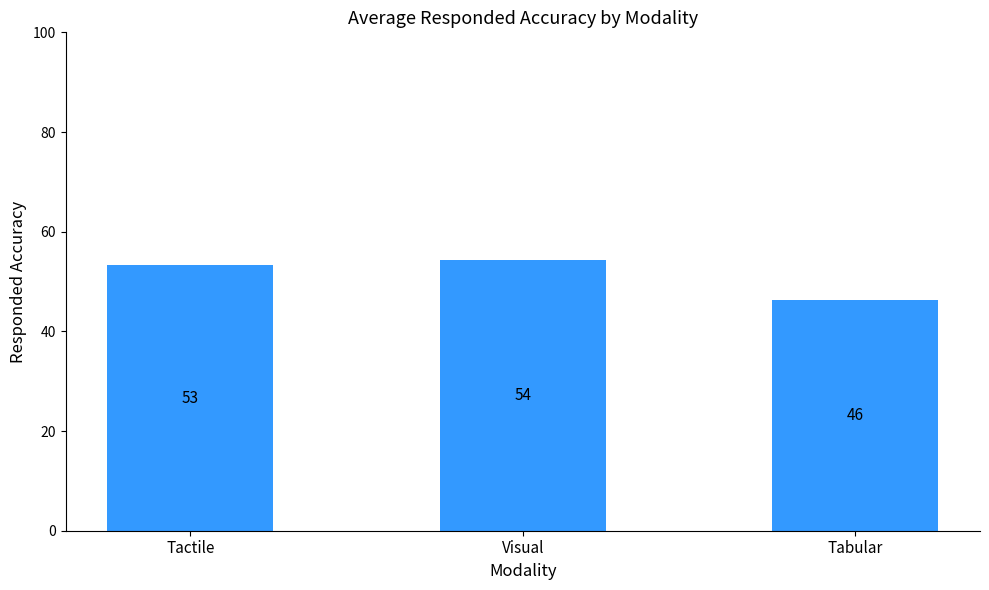

What is the average value?

51.3